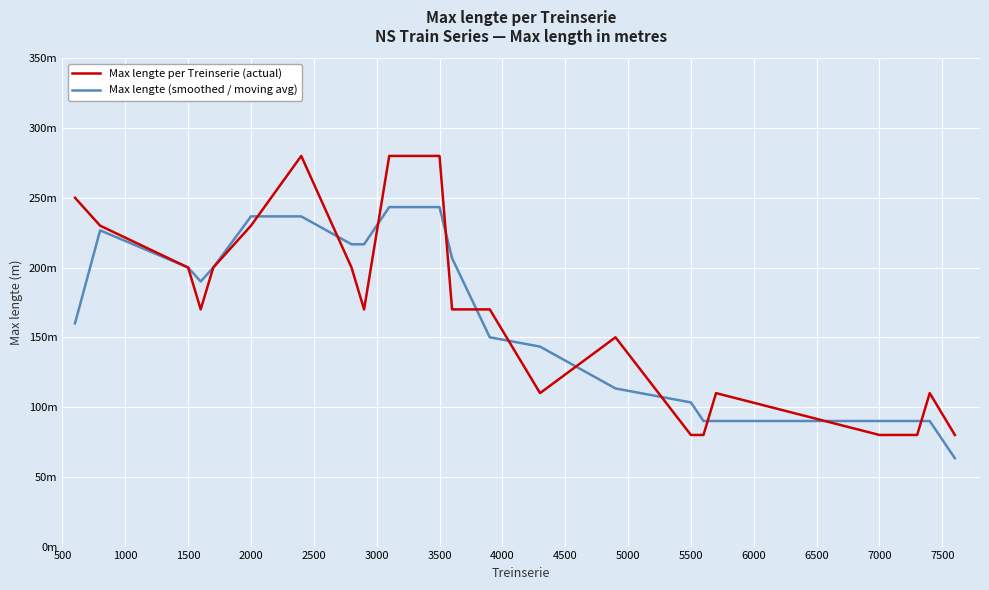

What are all the series names shown in the legend?

Max lengte per Treinserie (actual), Max lengte (smoothed / moving avg)